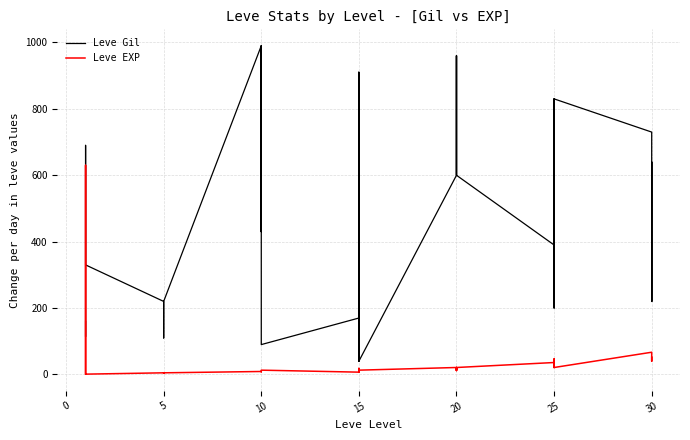

What is the label of the 23rd point from the left?

15